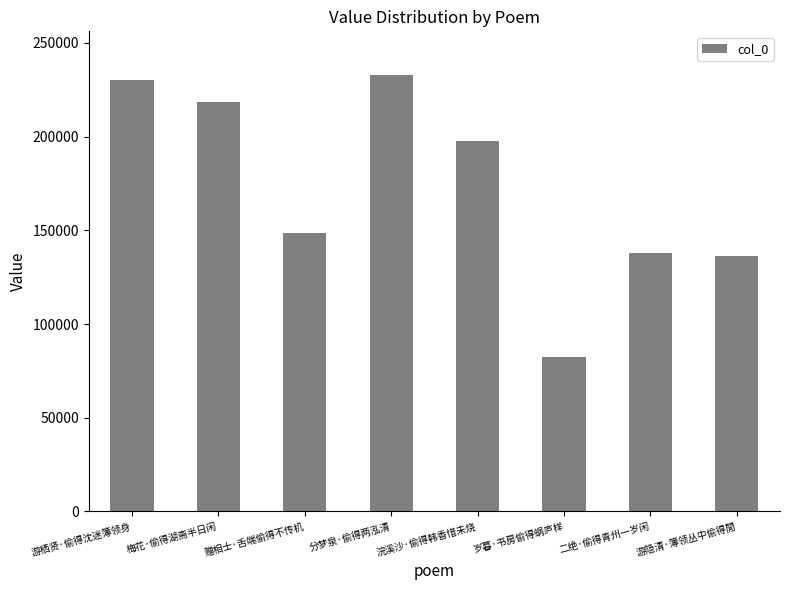

What is the label of the 4th bar from the left?

分梦泉·偷得两泓清